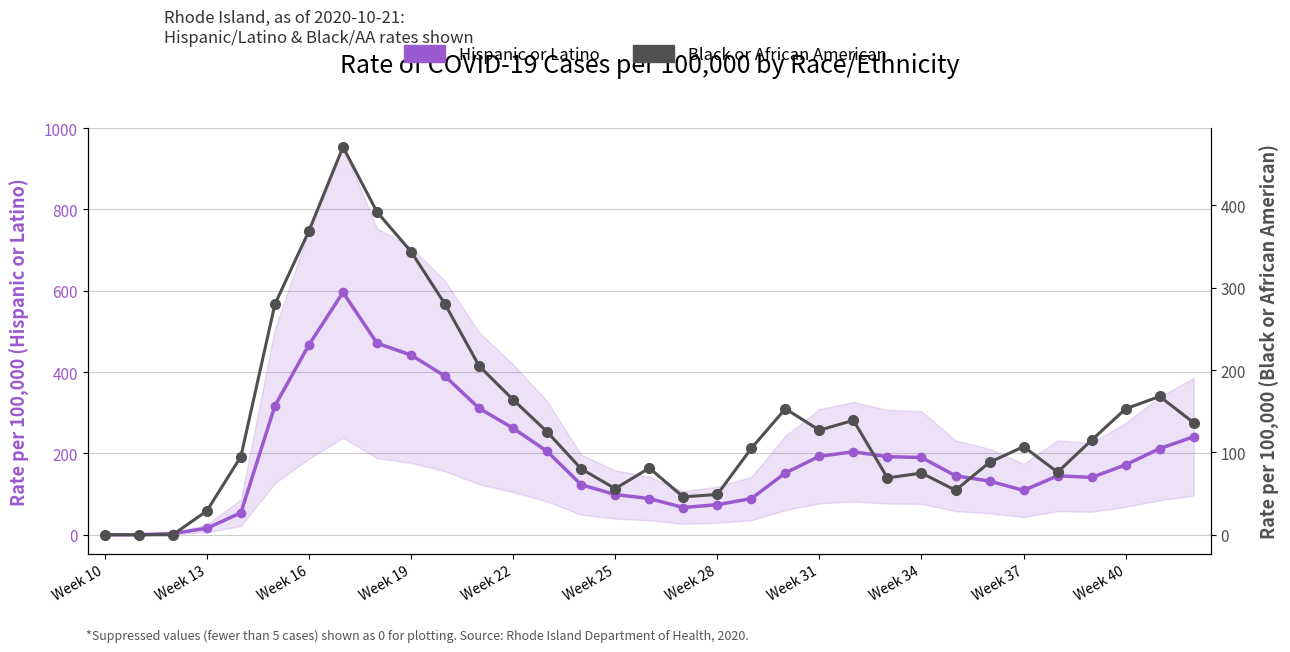

How many intersections are there between Black or African American (rate per 100k) and Hispanic or Latino (rate per 100k)?

4